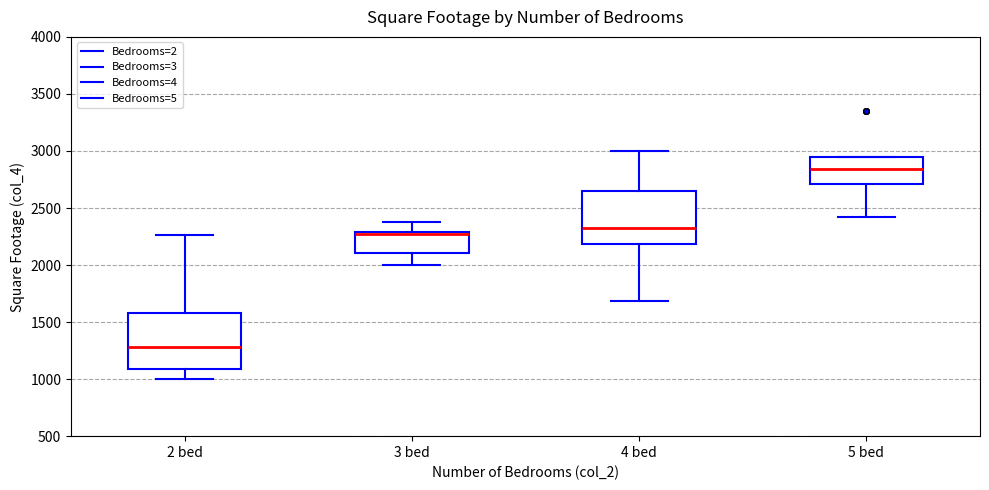

Reading left to right, read every box against the y-axis: the position of its median line, the range the box covers, and the ends of its whiskers. The values are not printed on the chart, so give them approximately, as read against the axis.

2 bed: median 1300, box 1100 to 1600, whiskers 1000 to 2250
3 bed: median 2250, box 2100 to 2300, whiskers 2000 to 2400
4 bed: median 2350, box 2200 to 2650, whiskers 1700 to 3000
5 bed: median 2850, box 2700 to 2950, whiskers 2400 to 2950